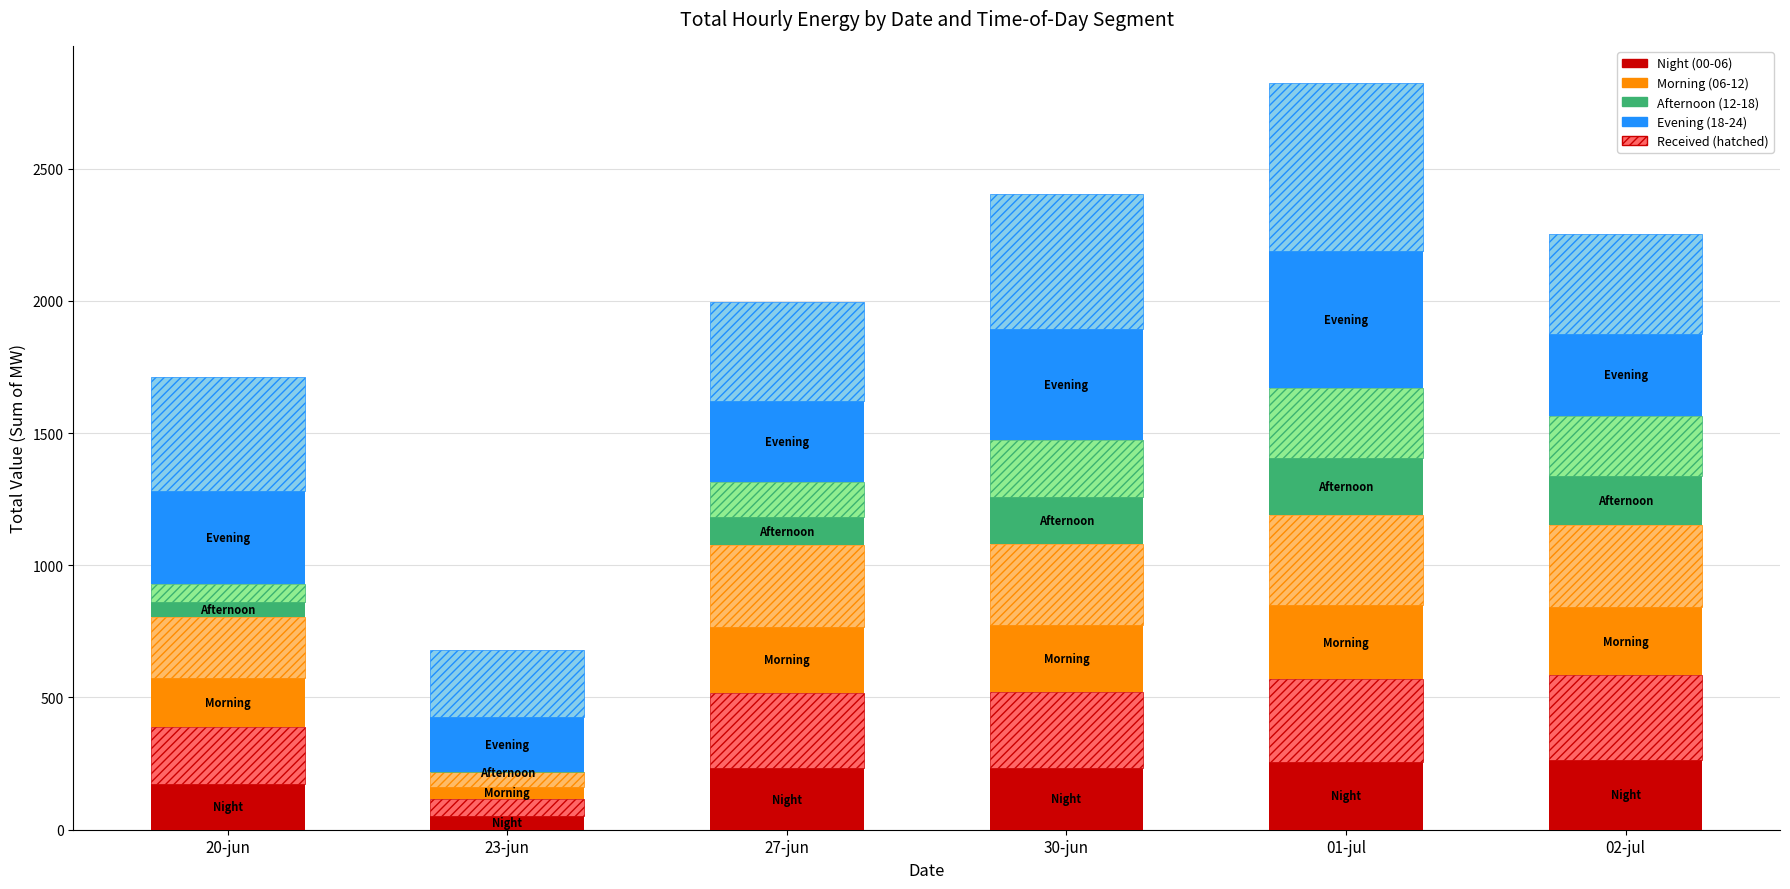

The value of Afternoon (12-18) at 01-jul is 107.9. True or false?

False